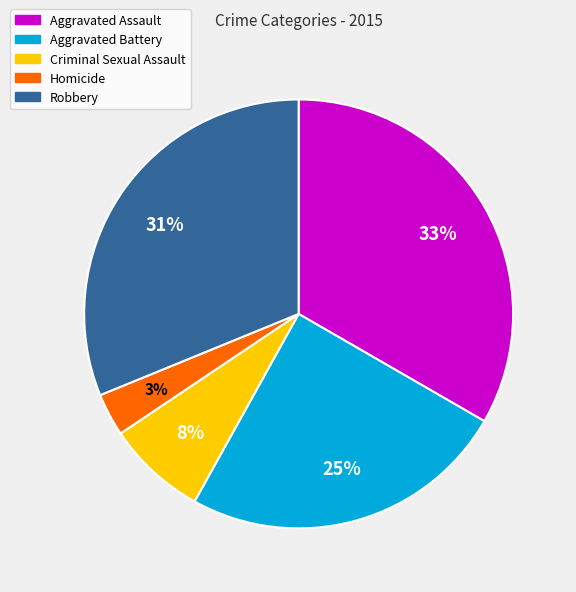

Combined, do Aggravated Battery and Robbery account for over 50%?

Yes